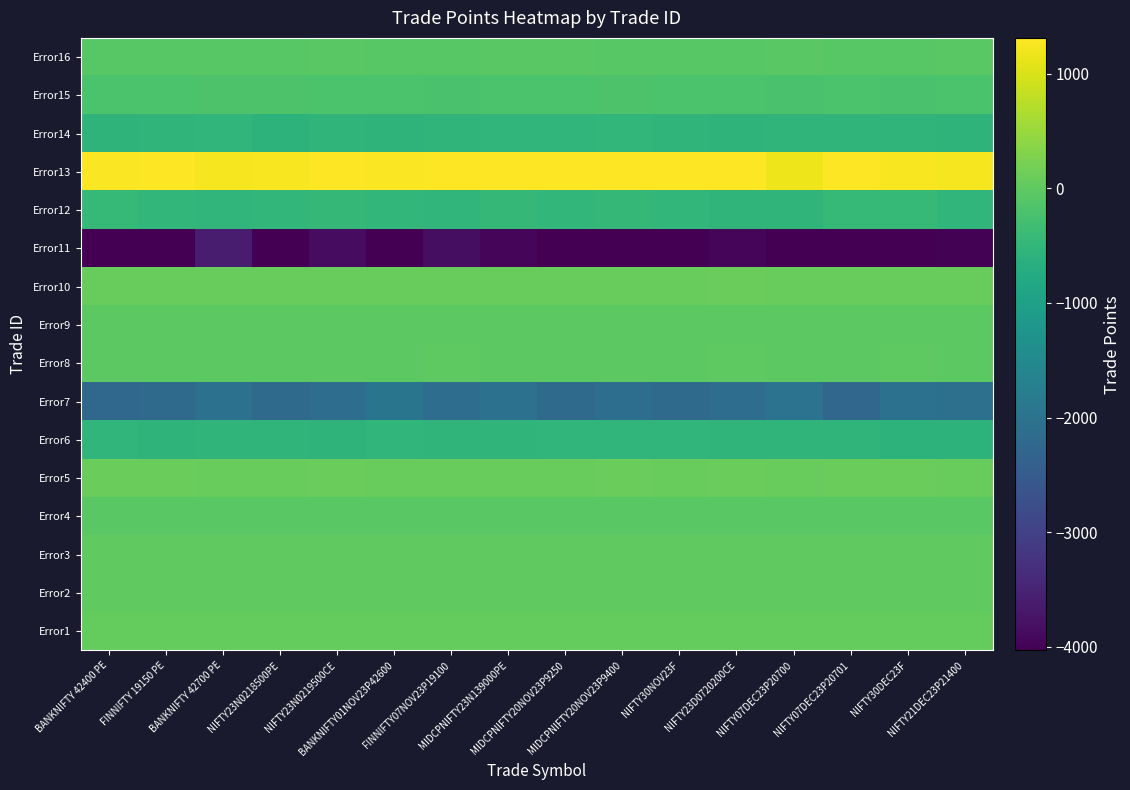

How many data points does each series have?

16